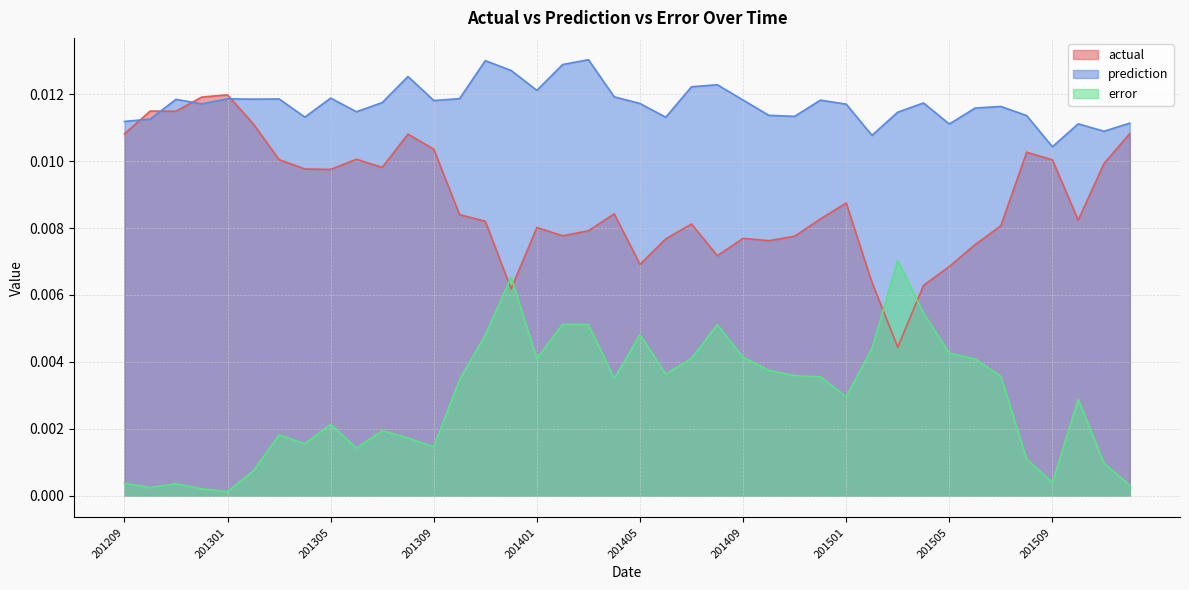

True or false: prediction has a value of 0.0 at 201303.

True